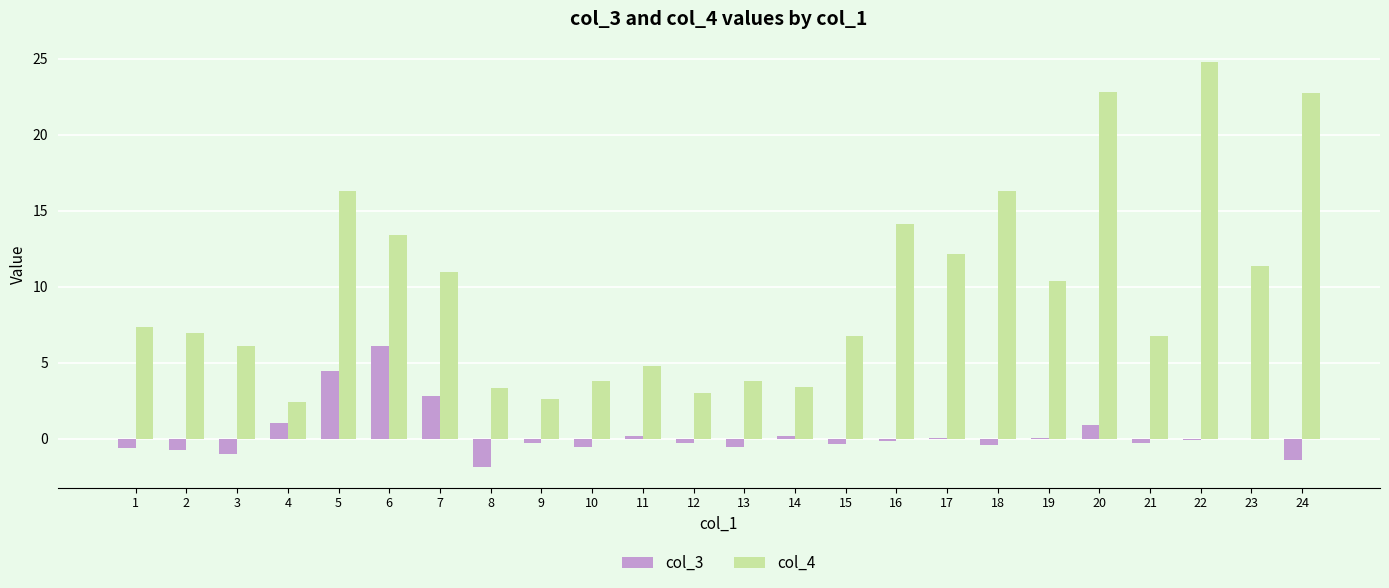

The col_4 series shows 6.8 at 21. True or false?

True